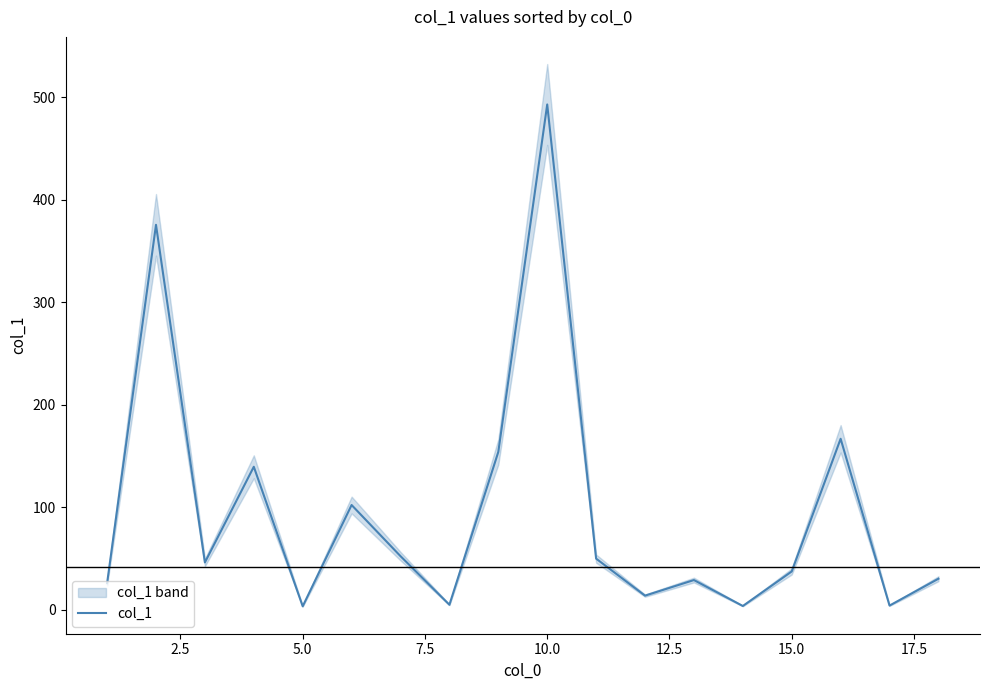

How many categories are shown in the chart?

18